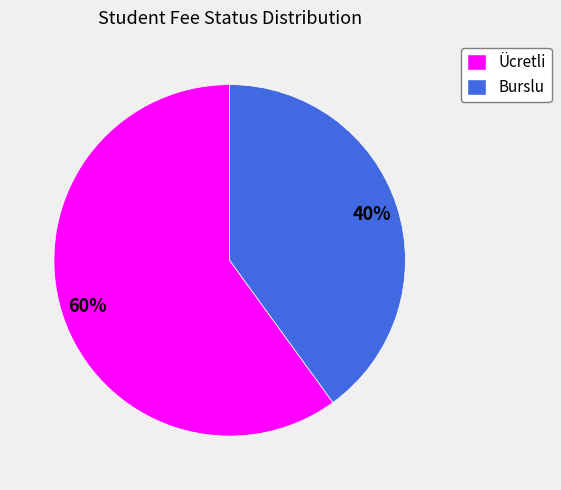

Combined, do Burslu and Ücretli account for over 50%?

Yes